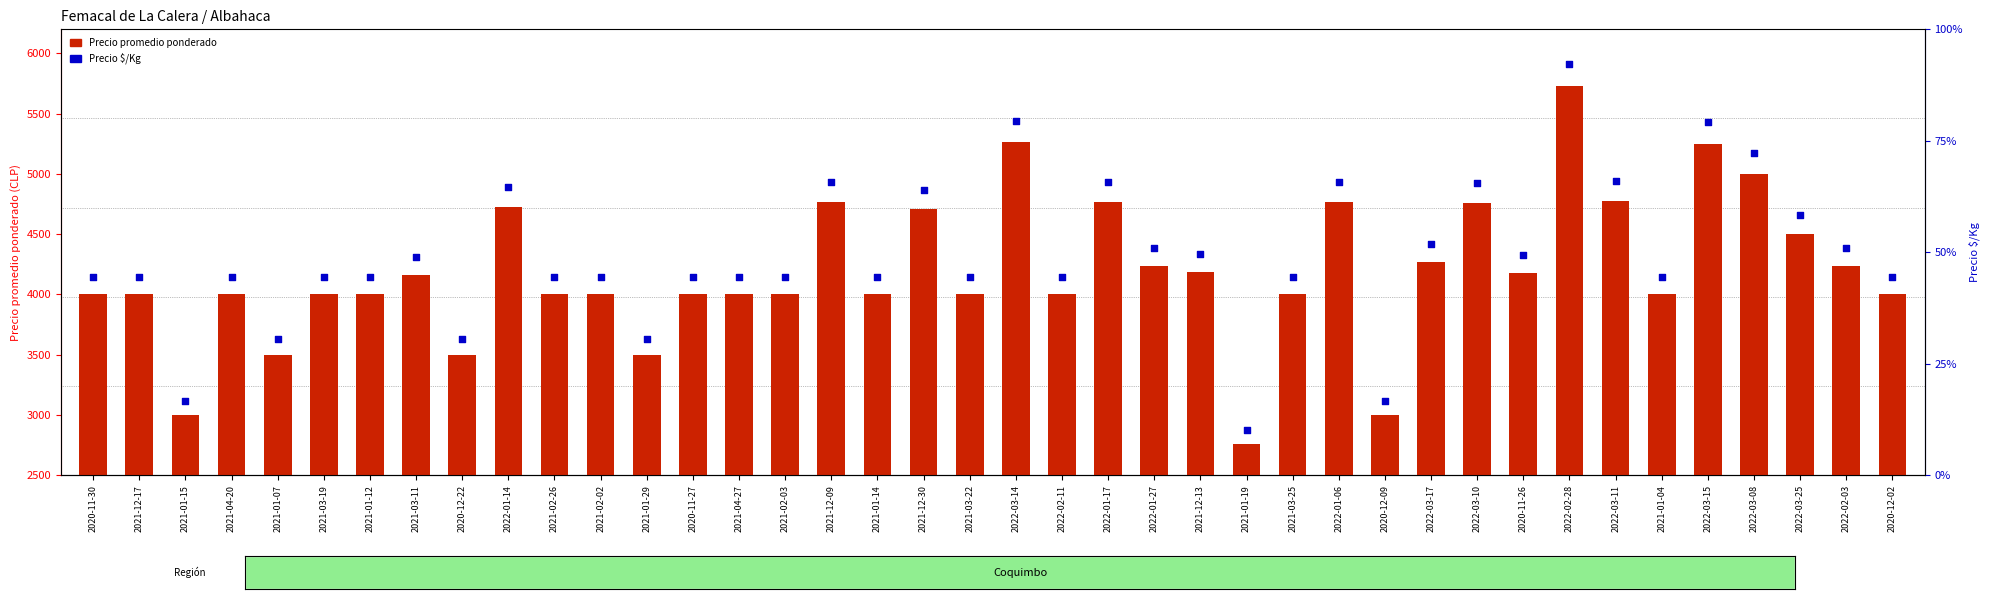

Which series has the largest total across all categories?

Precio promedio ponderado